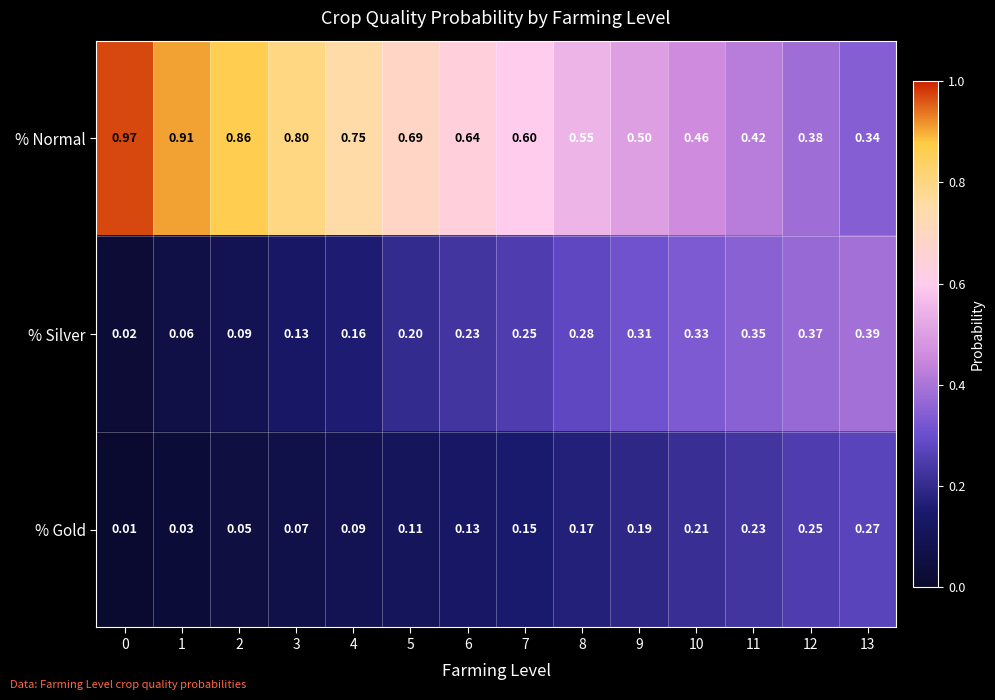

Is the value of % Silver at 0 greater than the value of % Normal at 3?

No